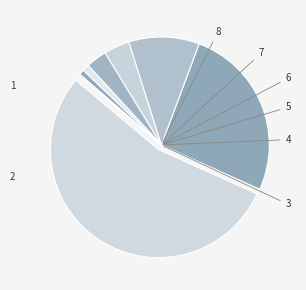

What is the smallest slice in the pie chart?

8